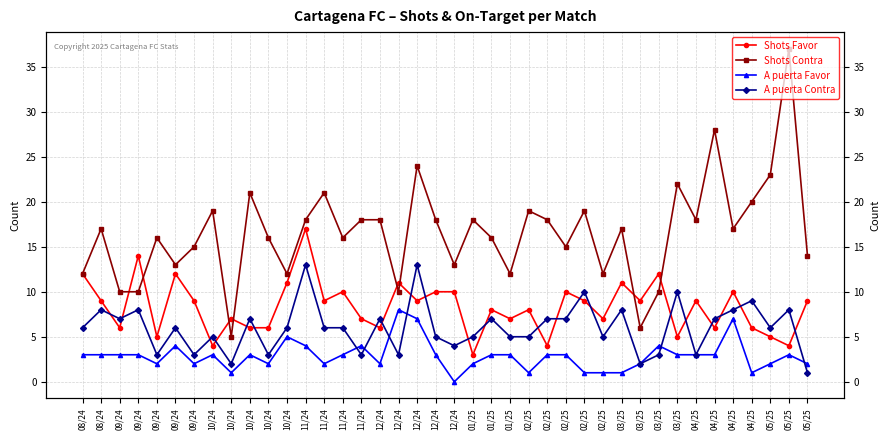

Where does the A puerta Favor series first go above 3?

09/24